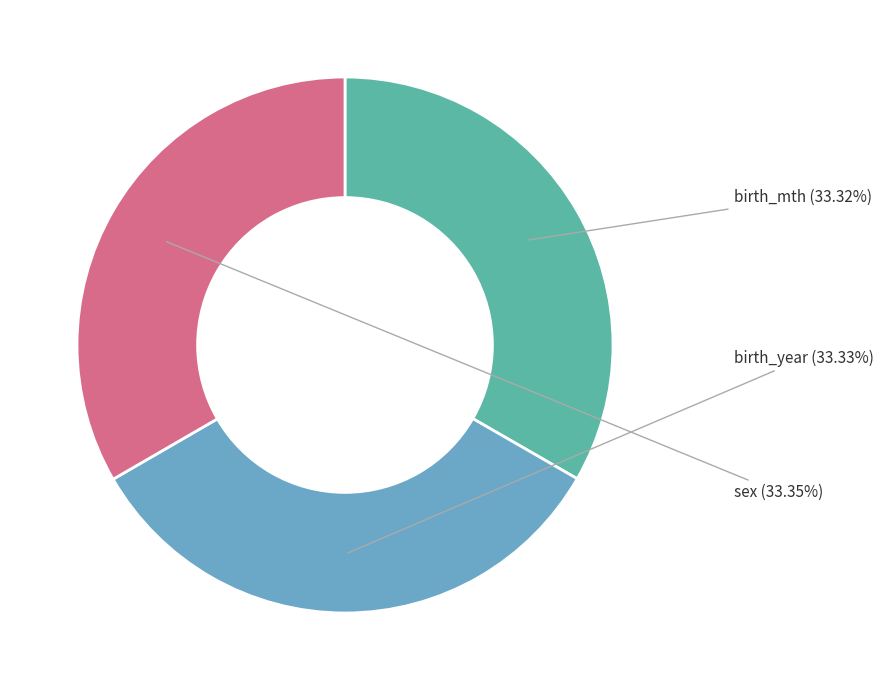

What is the ratio of the value at sex to the value at birth_mth?

1.0